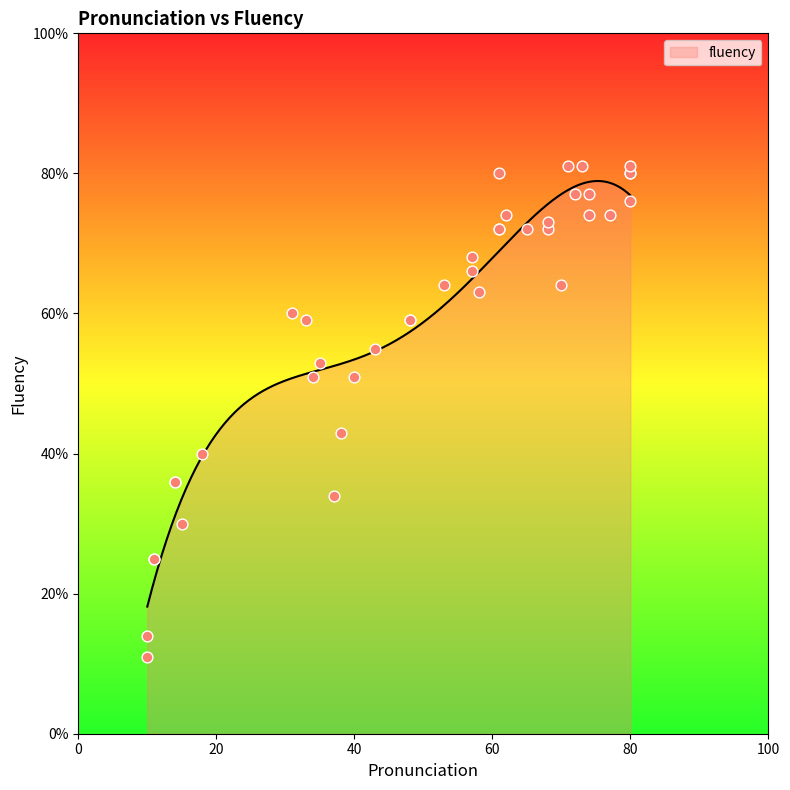

Between 61 and 57, which is larger?

61